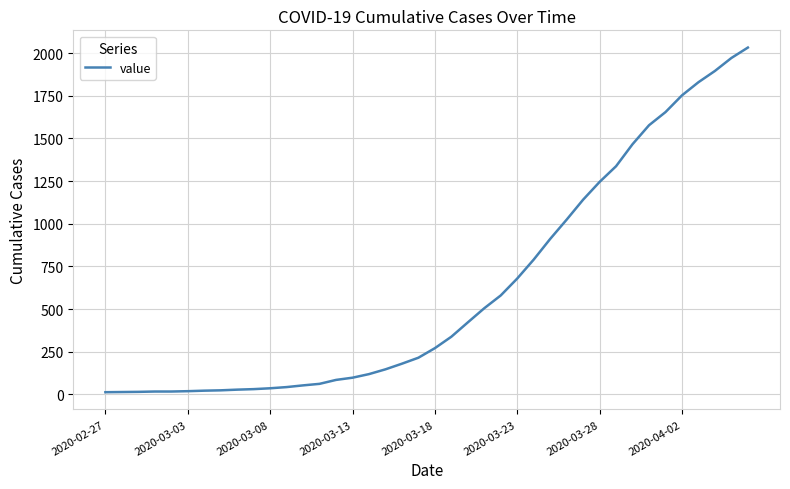

What is the average value?

616